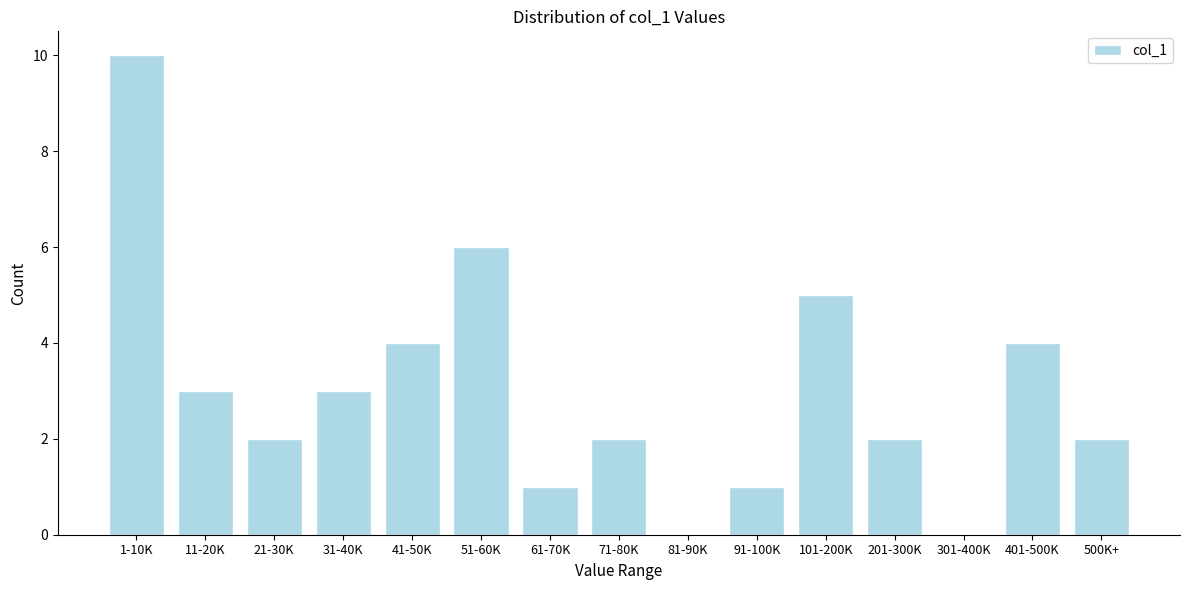

Reading right to left, list all the values displayed in this chart.

500K+=2	401-500K=4	301-400K=0	201-300K=2	101-200K=5	91-100K=1	81-90K=0	71-80K=2	61-70K=1	51-60K=6	41-50K=4	31-40K=3	21-30K=2	11-20K=3	1-10K=10